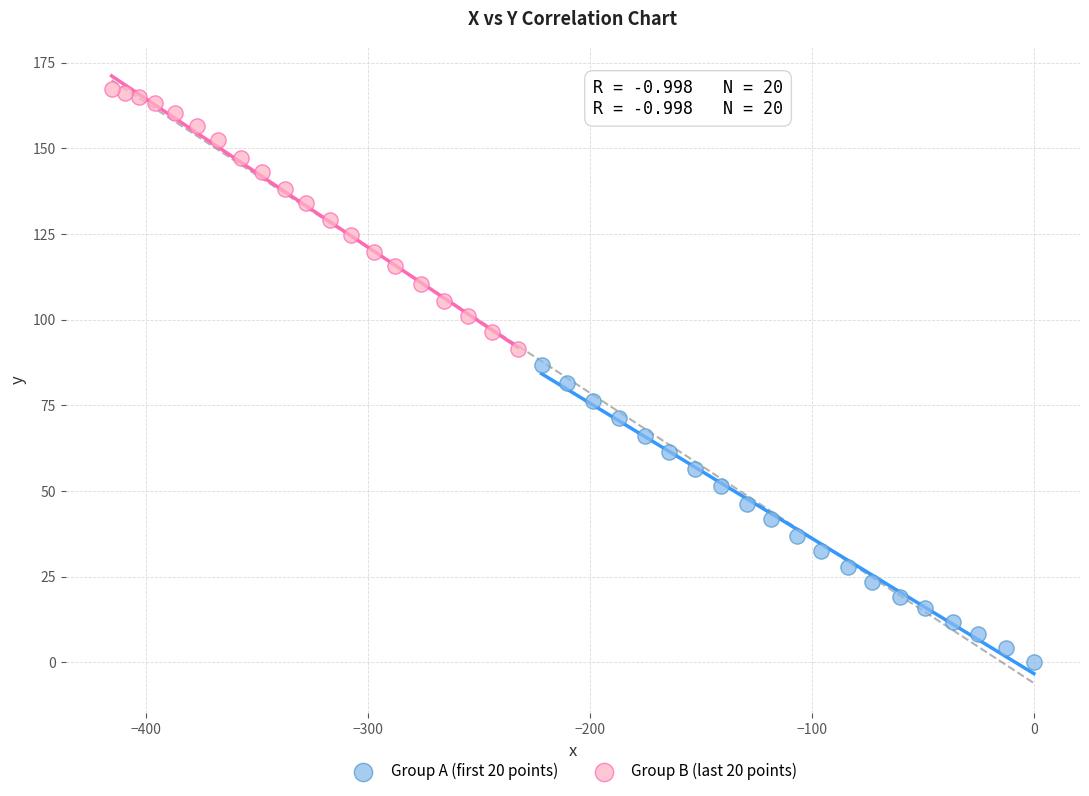

Which series contains the highest Y value?

Group B (last 20 points)